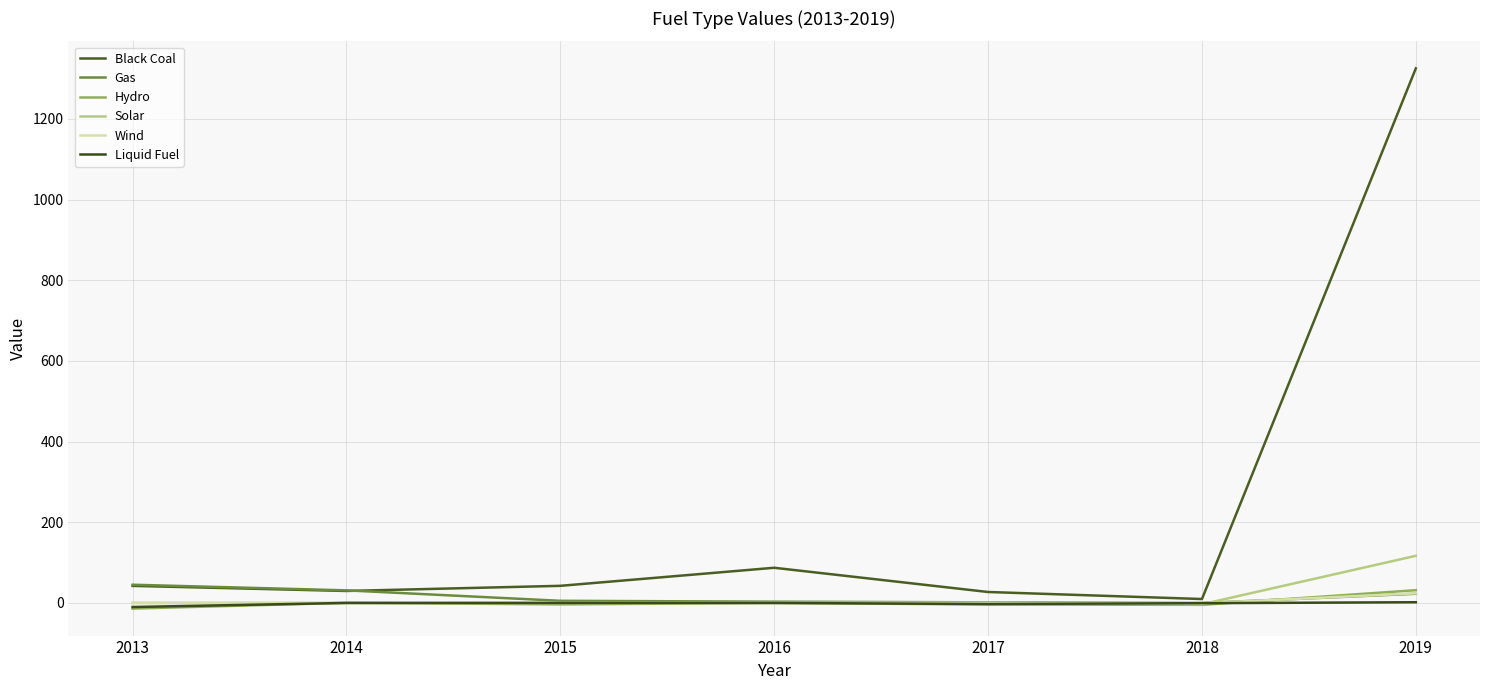

How many interior local valleys does the Gas series have?

1